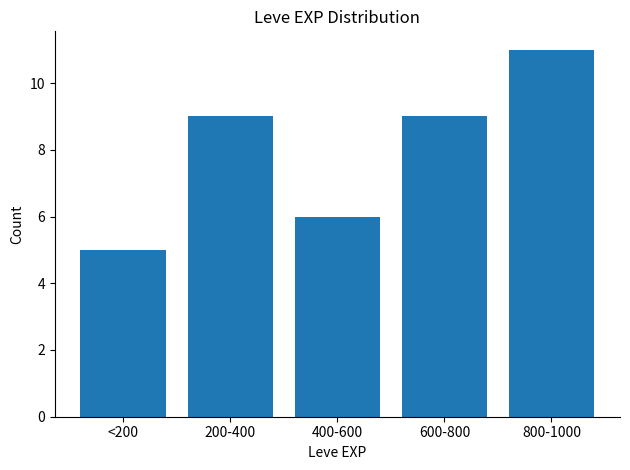

Reading left to right, list all the values displayed in this chart.

<200=5	200-400=9	400-600=6	600-800=9	800-1000=11